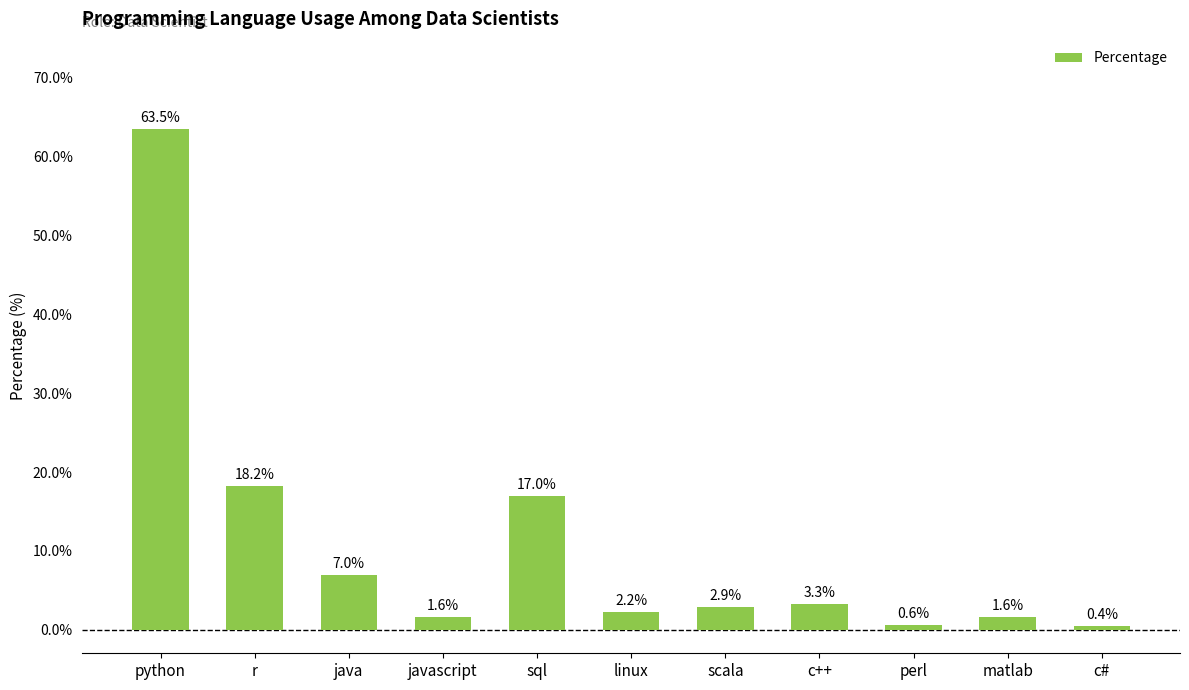

Where is the data nearest to the value 31?

r